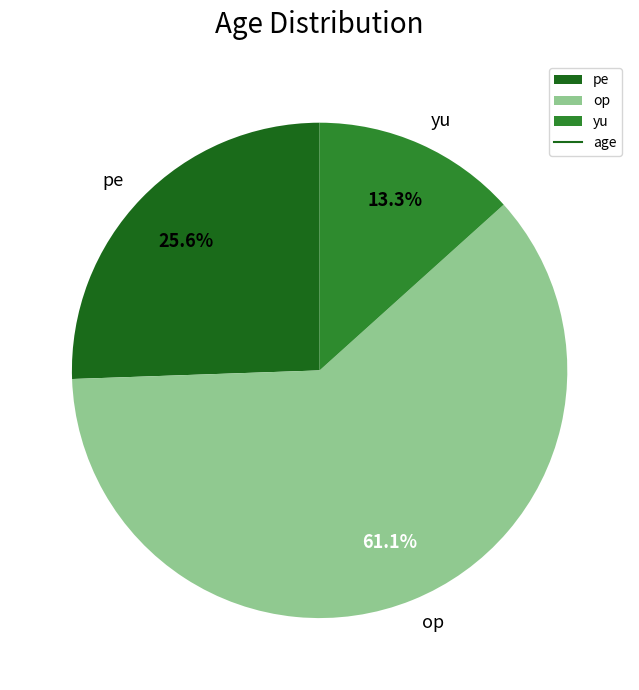

Which slice is the smallest?

yu